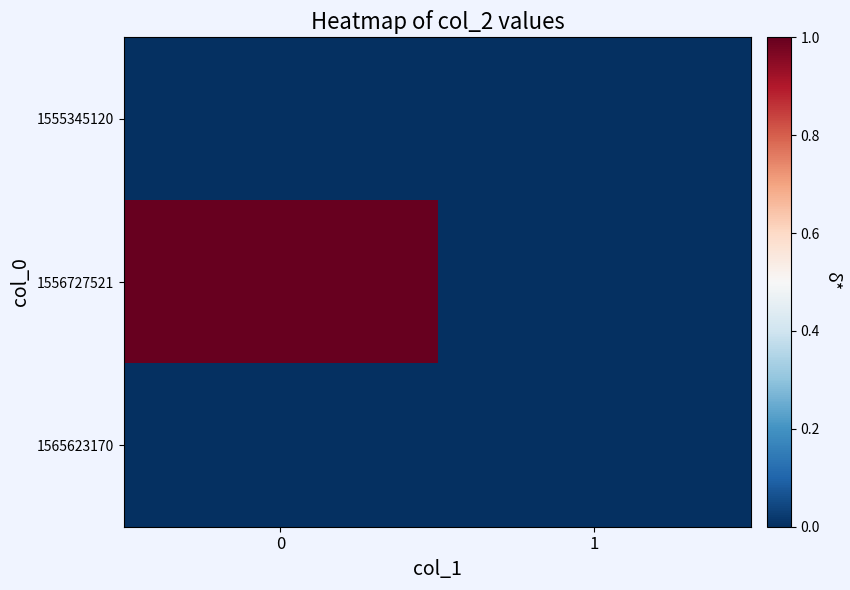

Reading right to left, transcribe all the data shown in this chart.

1555345120: 1=0	0=0
1556727521: 1=0	0=1
1565623170: 1=0	0=0